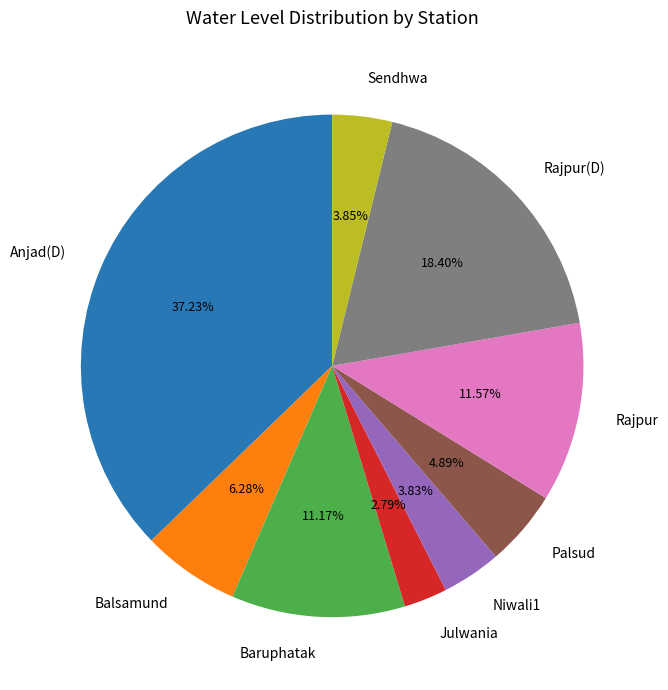

To the nearest percent, what portion does Baruphatak represent?

11%